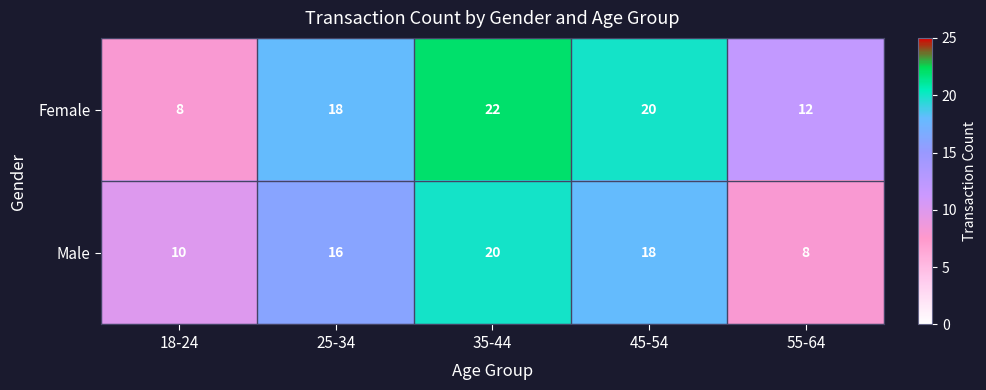

At which category does the chart reach its peak across all series?

35-44